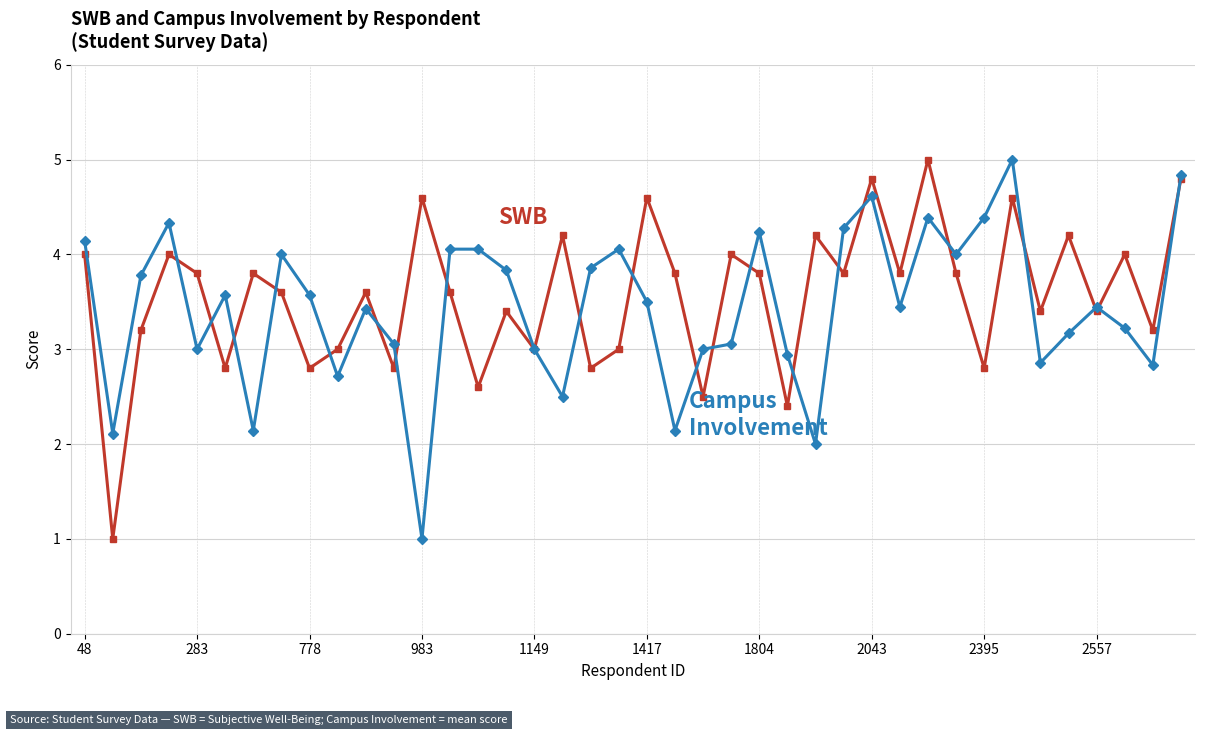

What is the smallest value displayed?

1.0